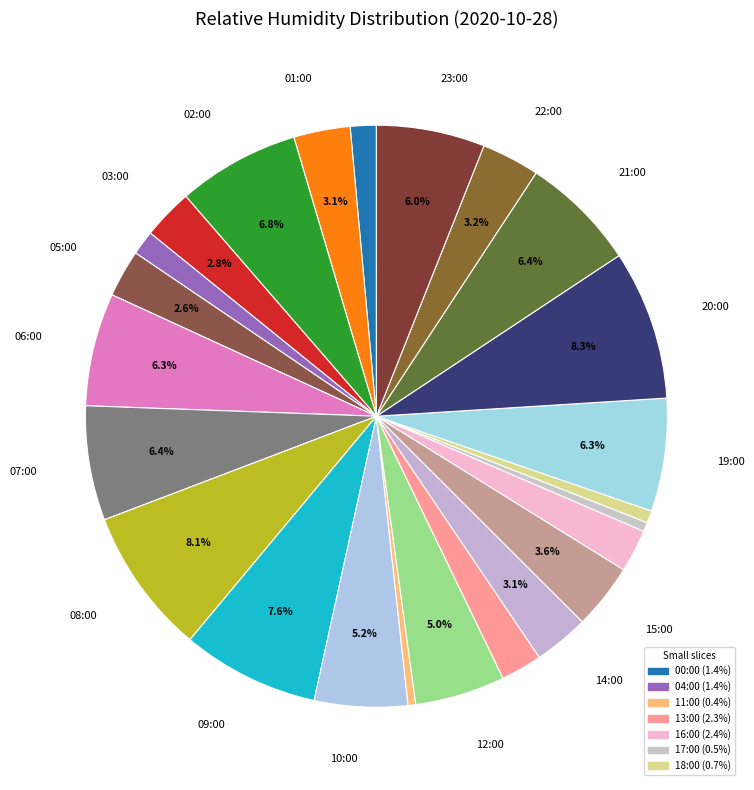

Count the number of slices in the pie.

24